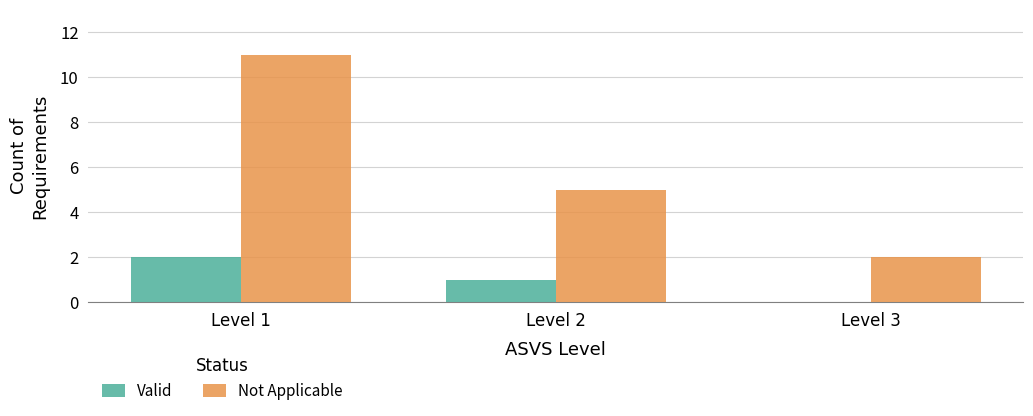

Are the bars horizontal?

No